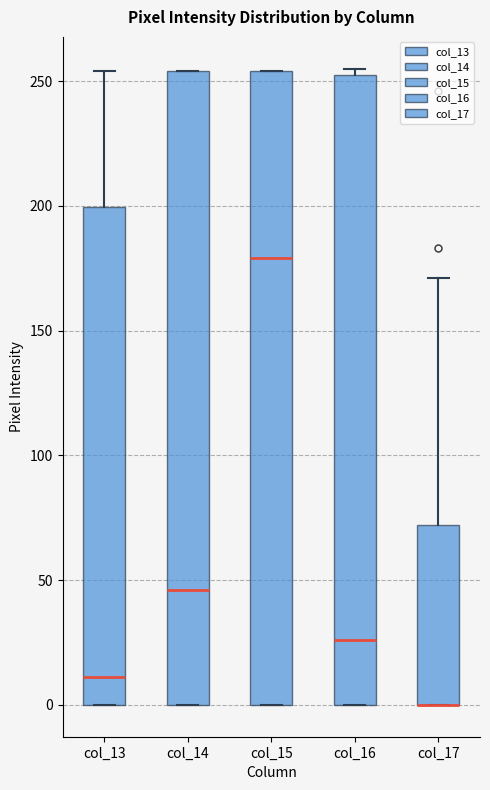

Reading left to right, transcribe this box plot: for each box, give where its median line is, the range the box spans, and where its two whiskers end, as read against the y-axis. The values are not printed on the chart, so give them approximately, as read against the axis.

col_13: median 10, box 0 to 200, whiskers 0 to 255
col_14: median 45, box 0 to 255, whiskers 0 to 255
col_15: median 180, box 0 to 255, whiskers 0 to 255
col_16: median 25, box 0 to 255, whiskers 0 to 255 (just above the box's upper edge)
col_17: median 0 (drawn on the box's lower edge), box 0 to 70, whiskers 0 to 170